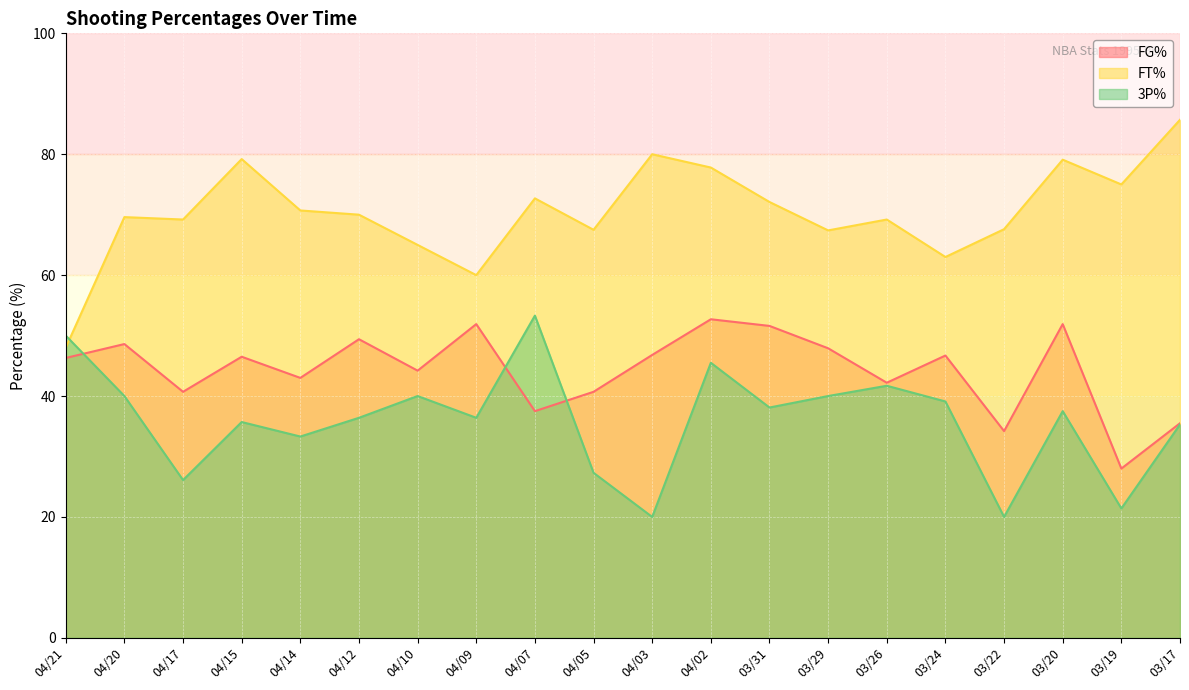

Which category has the highest value across all series?

03/17